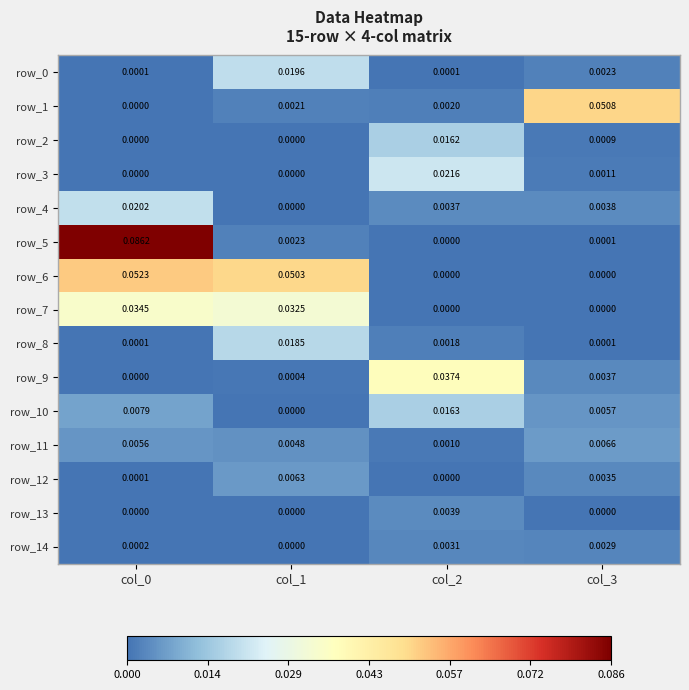

Is the value of row_4 at col_0 greater than the value of row_11 at col_0?

Yes